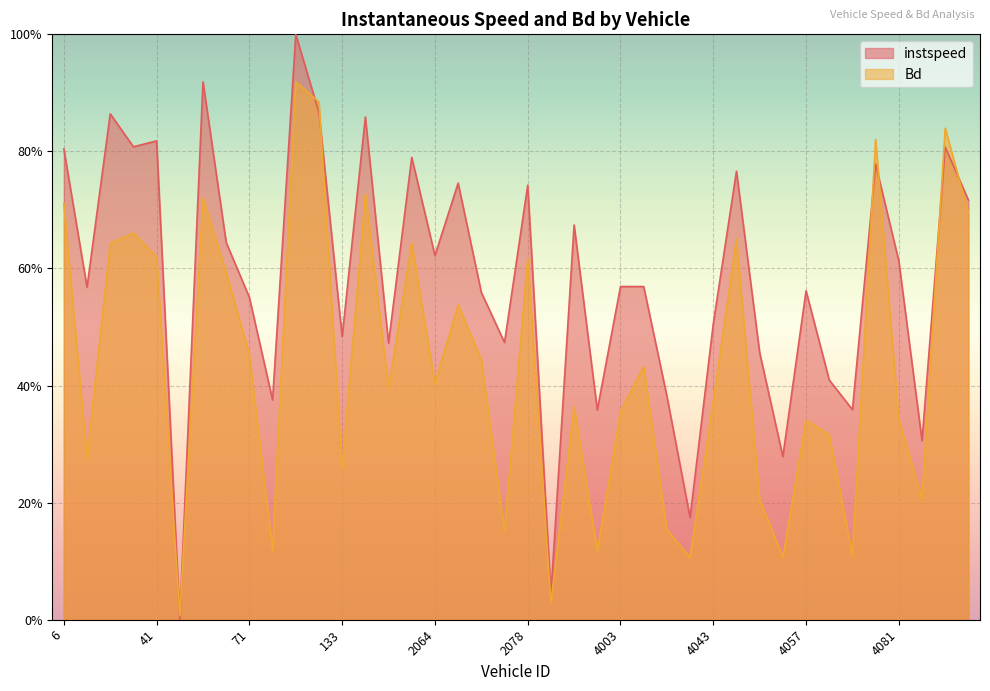

What is the label of the 23rd point from the left?

2091.0